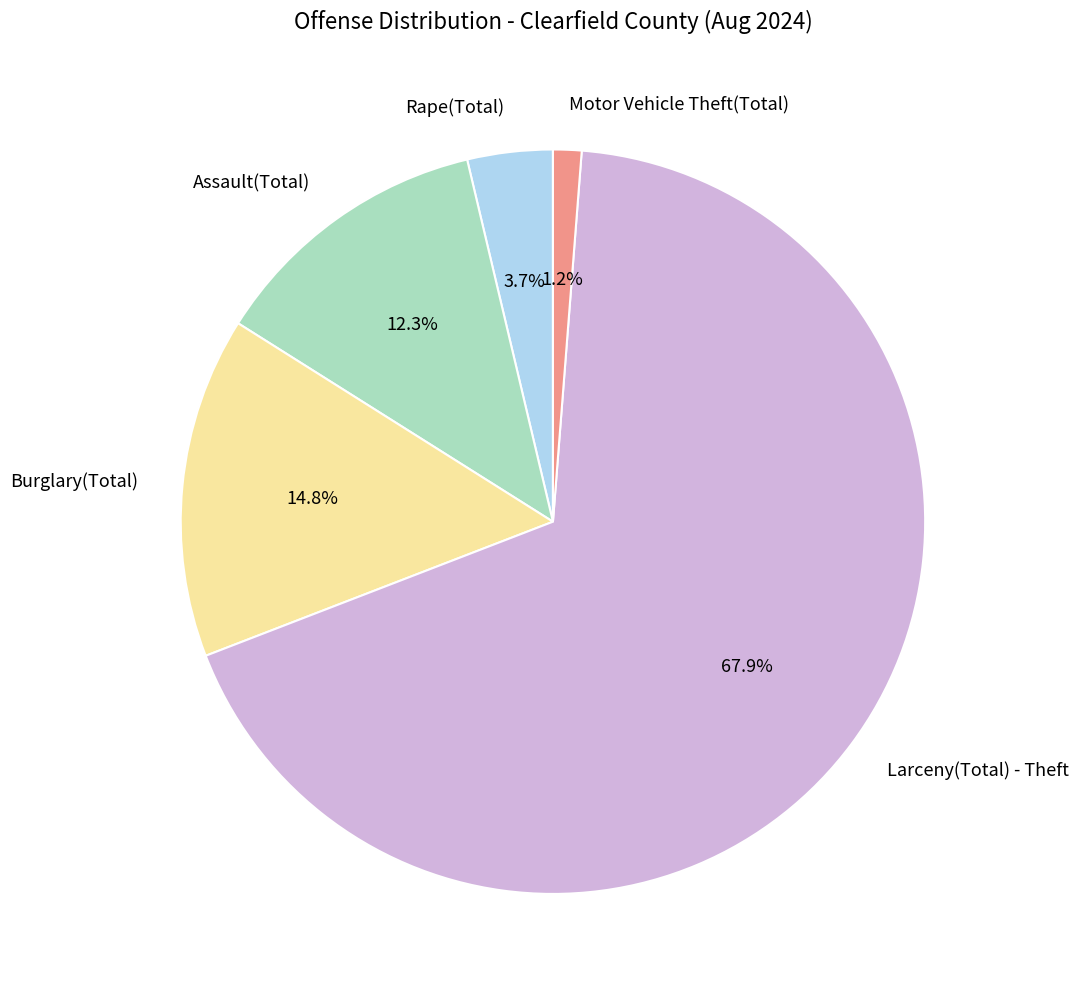

To the nearest percent, what is the difference between the largest and smallest slice percentages?

67%